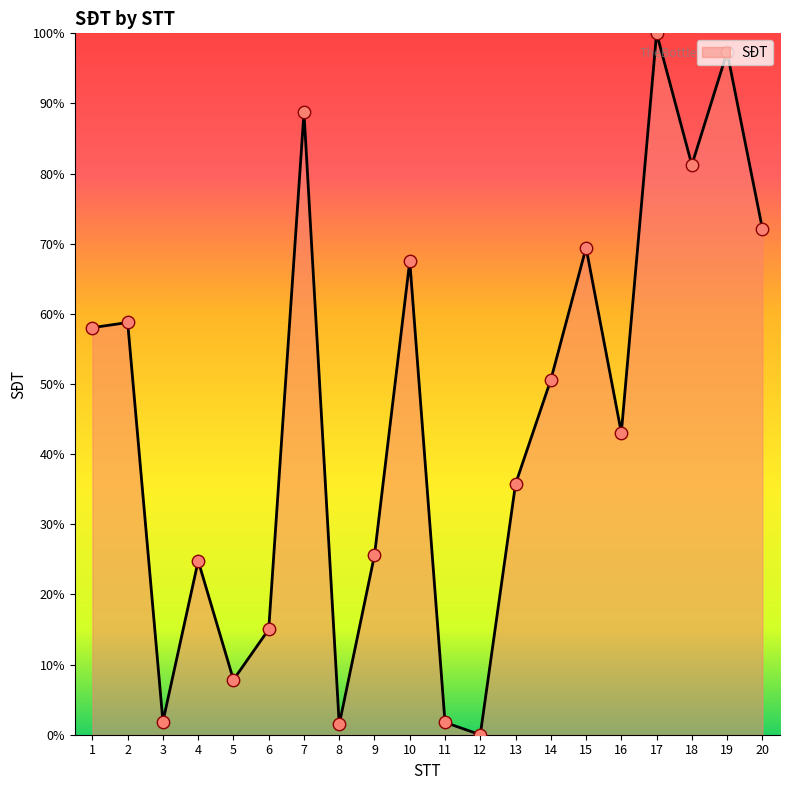

Which has a higher value, 10 or 13?

10